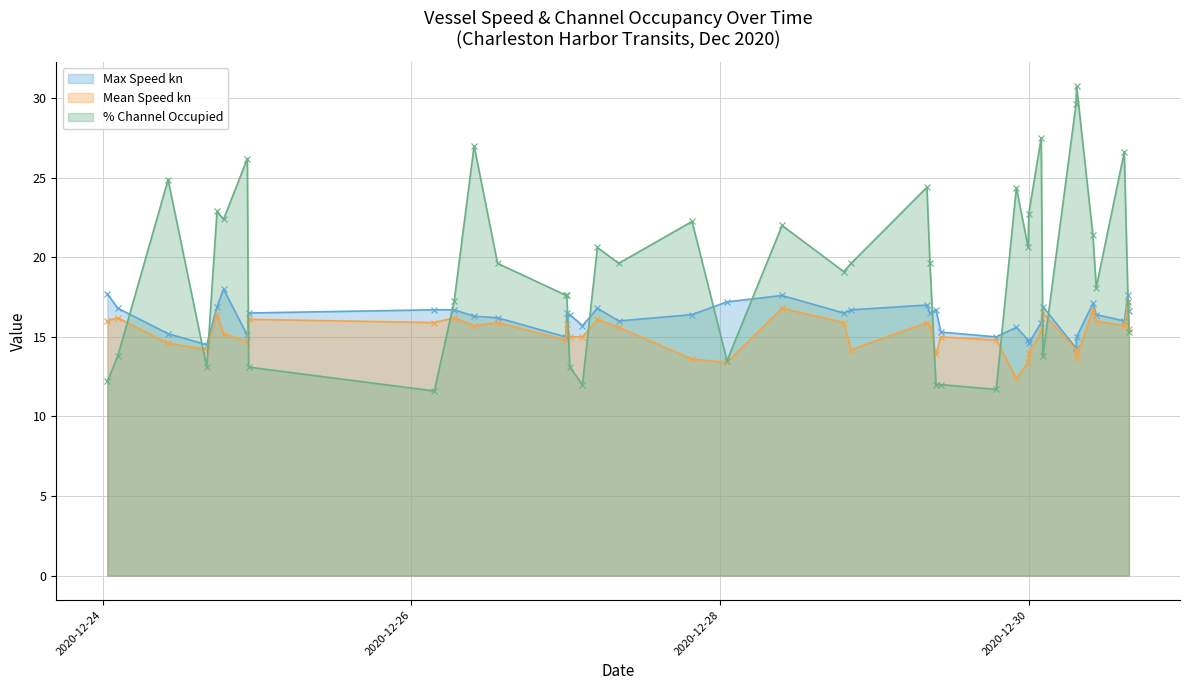

How many times do % Channel Occupied and Max Speed kn cross each other?

14